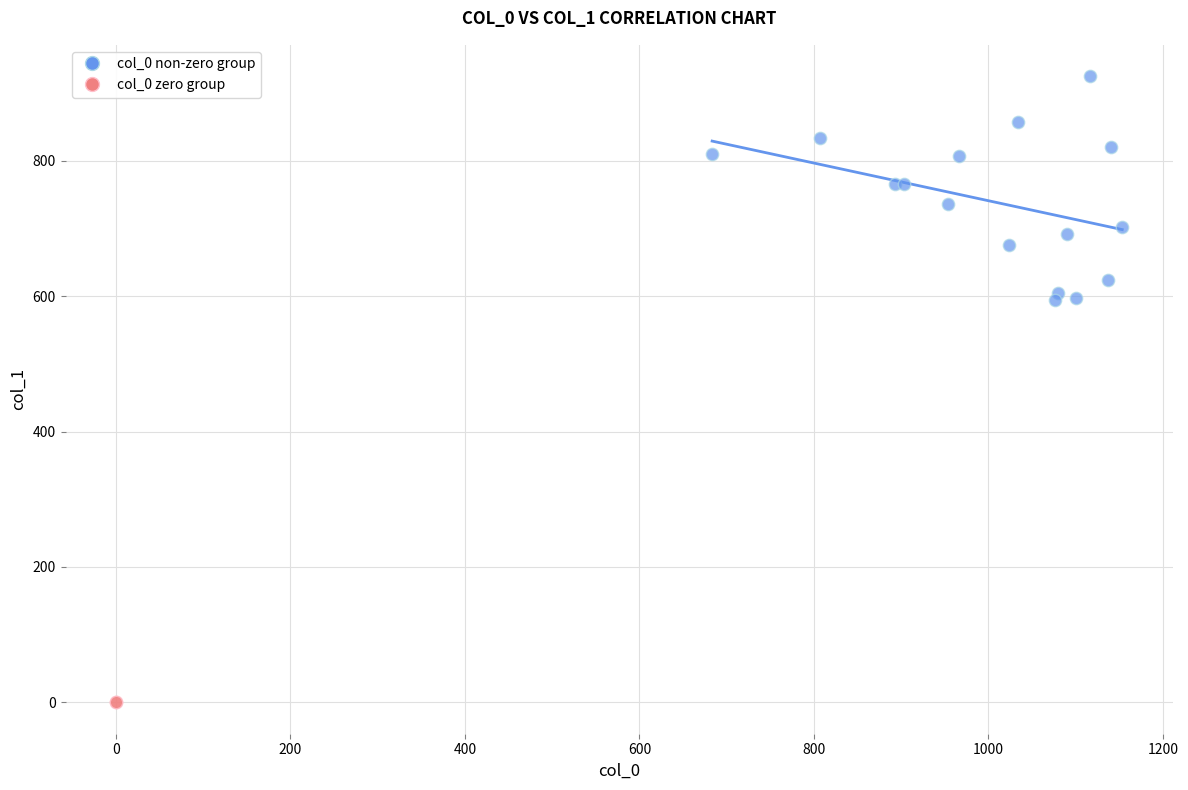

What are all the series names shown in the legend?

col_0 non-zero group, col_0 zero group